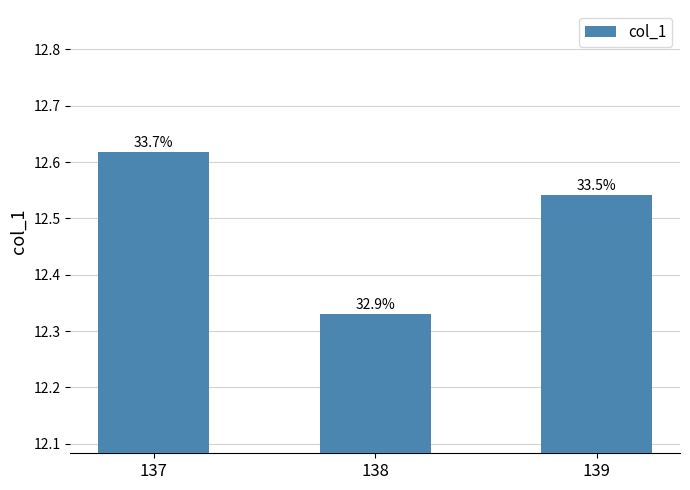

Which has a higher value, 138 or 137?

137